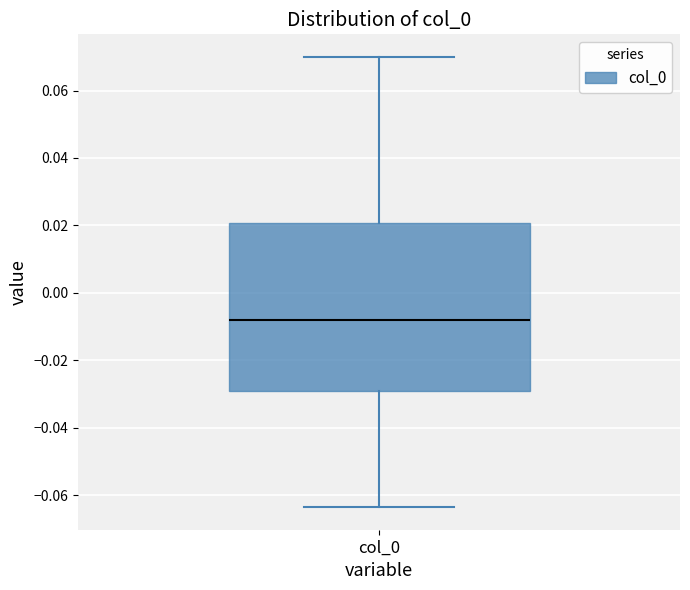

Where does the upper whisker of the box for col_0 end on the y-axis? The values are not printed on the chart, so give them approximately, as read against the axis.

0.070